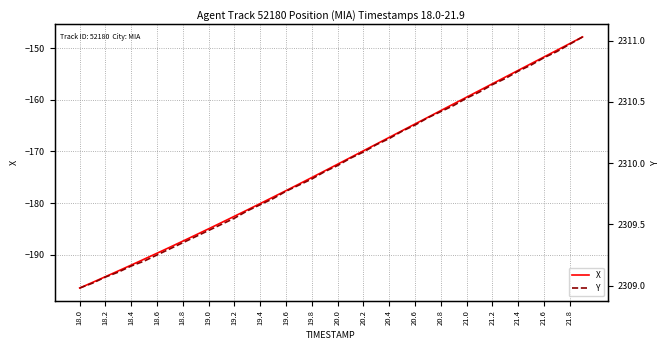

What is the average value of the Y series?

2310.0